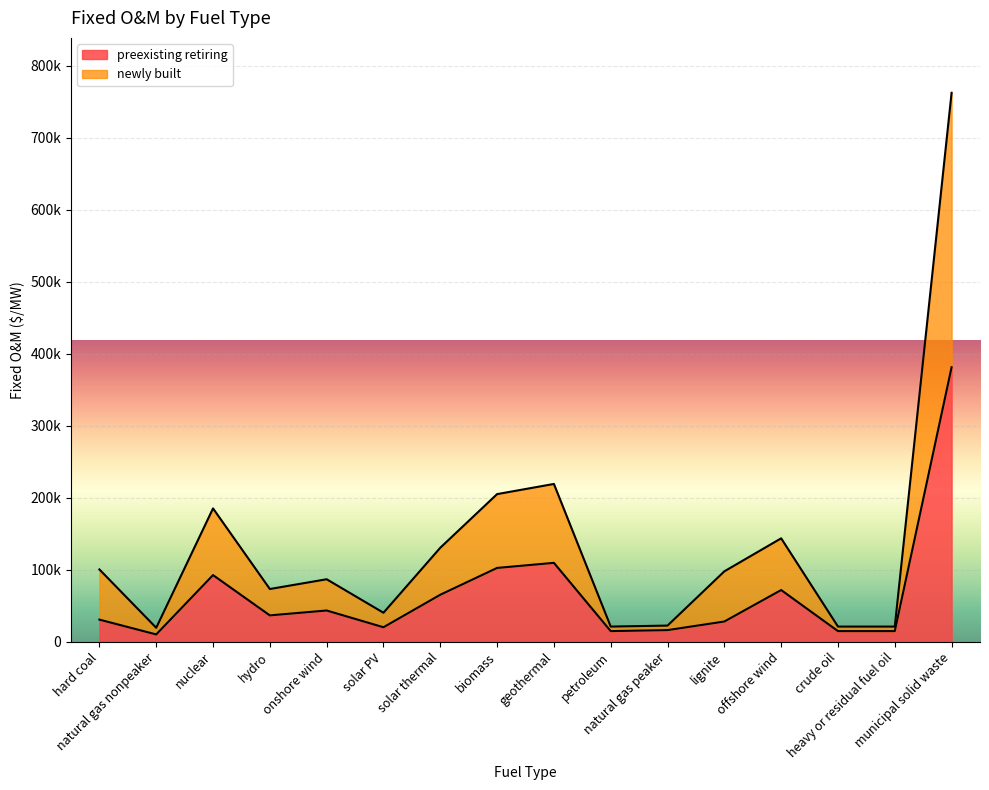

In preexisting retiring, how many points are lower than both neighbors (excluding endpoints)?

4